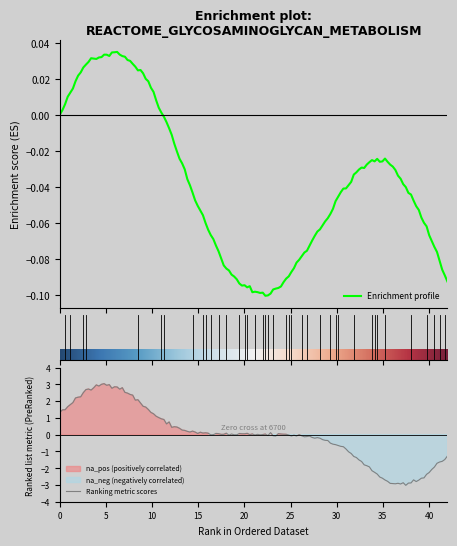

Which has a higher value, 30 or 24?

24